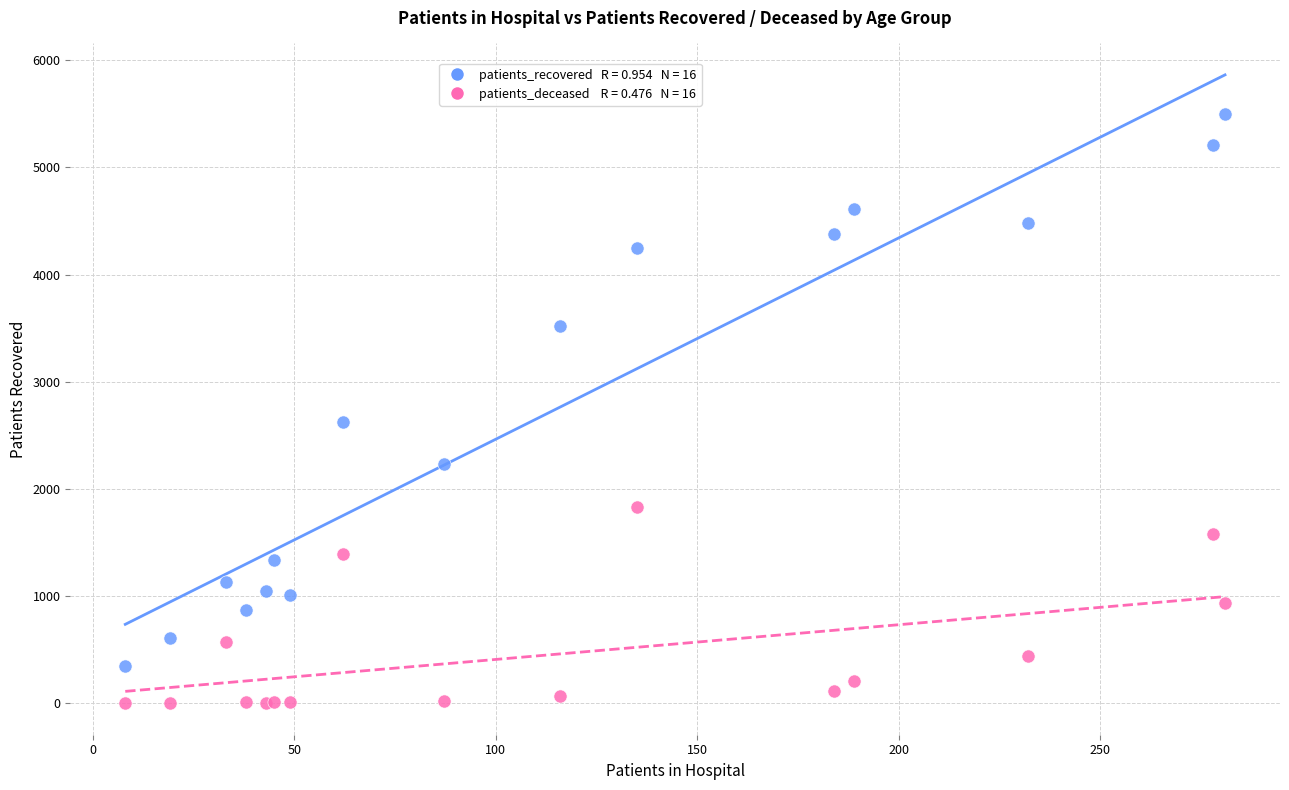

Across all series, what Y value is closest to 2750?

2627